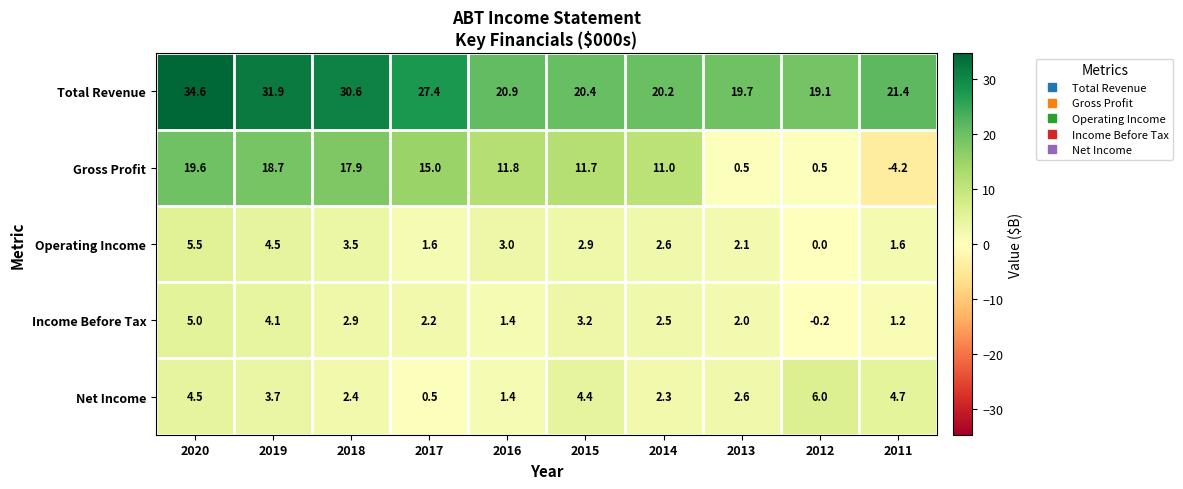

Rank the series at 2017 from lowest to highest value.

Net Income, Operating Income, Income Before Tax, Gross Profit, Total Revenue